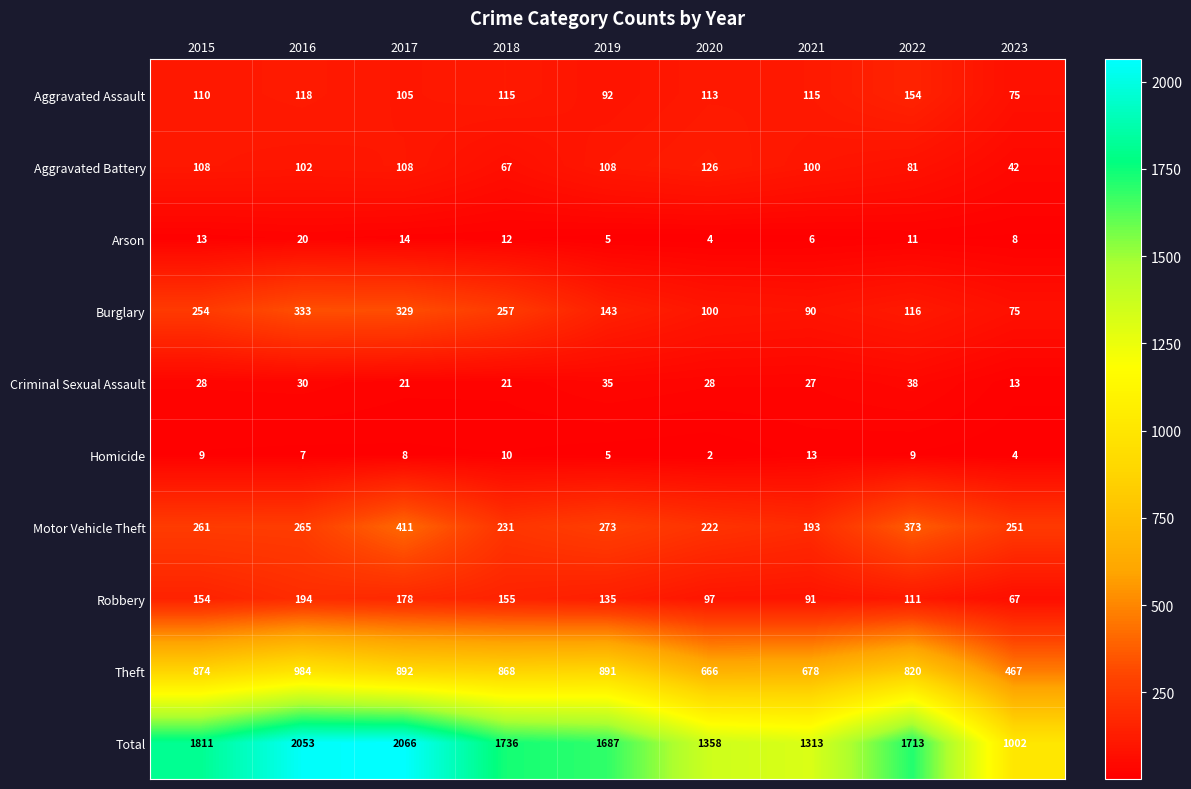

Is it true that Aggravated Battery equals 117 at 2018?

False